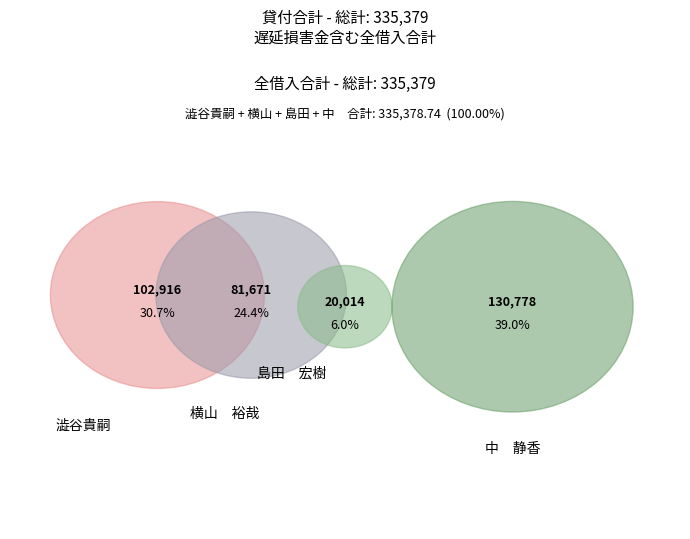

Which has a higher value, 澁谷貴嗣 or 中　静香?

中　静香